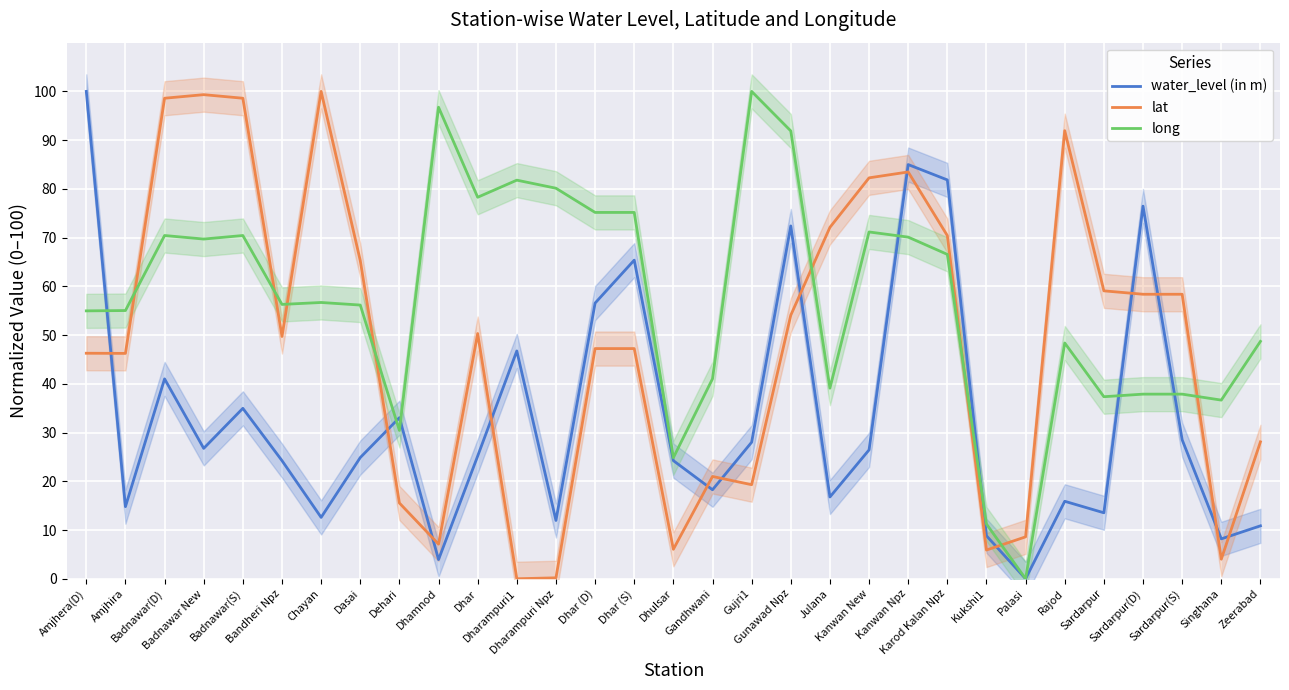

How many interior local peaks does the long series have?

8